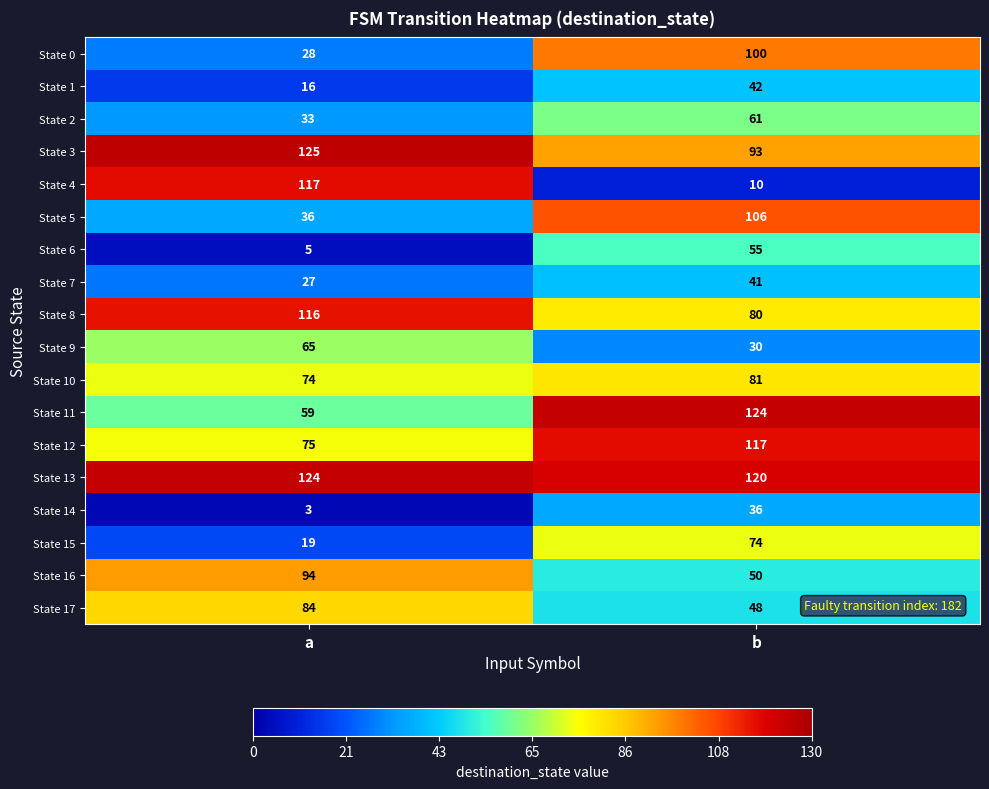

The State 12 series shows 126 at a. True or false?

False